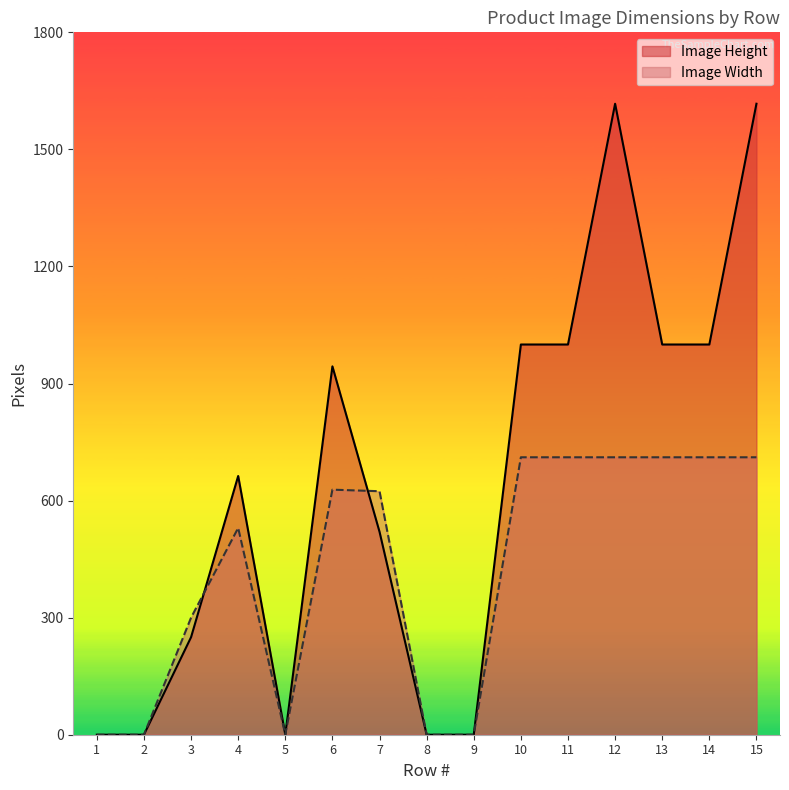

Reading right to left, list all the values displayed in this chart.

Image Height: 15=1617	14=1000	13=1000	12=1617	11=1000	10=1000	9=0	8=0	7=520	6=944	5=0	4=663	3=250	2=0	1=0
Image Width: 15=711	14=711	13=711	12=711	11=711	10=711	9=0	8=0	7=624	6=628	5=0	4=530	3=300	2=0	1=0